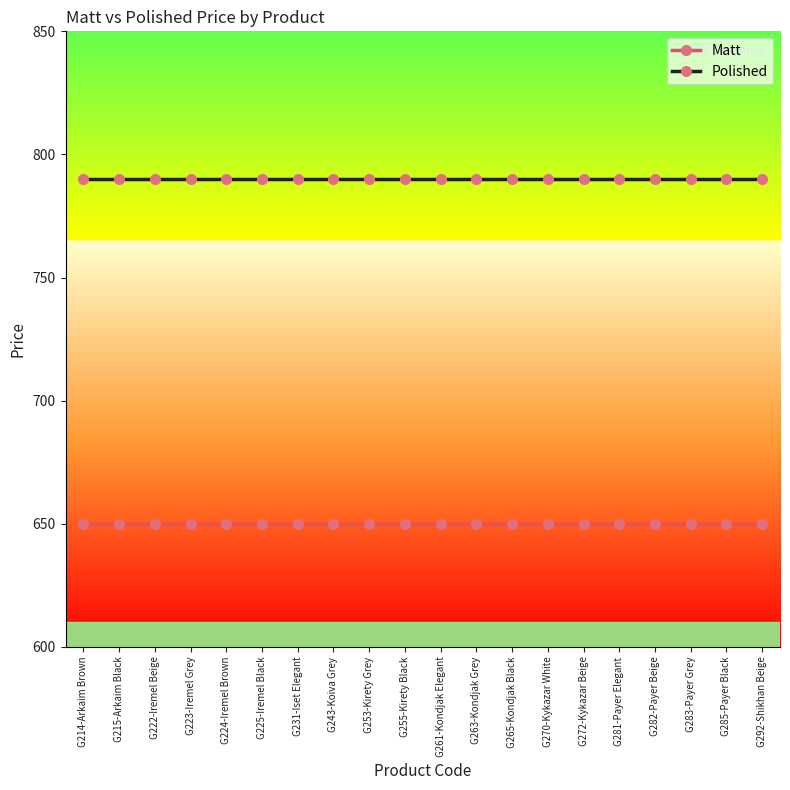

What is the difference between the highest and lowest values at G222-Iremel Beige?

140